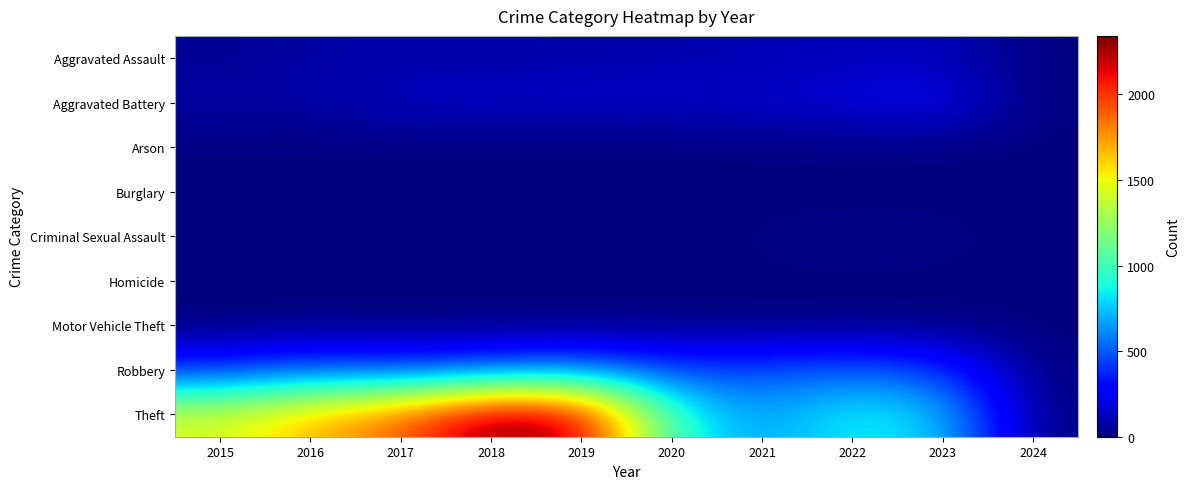

What is the total value across all series at 2018?

3105